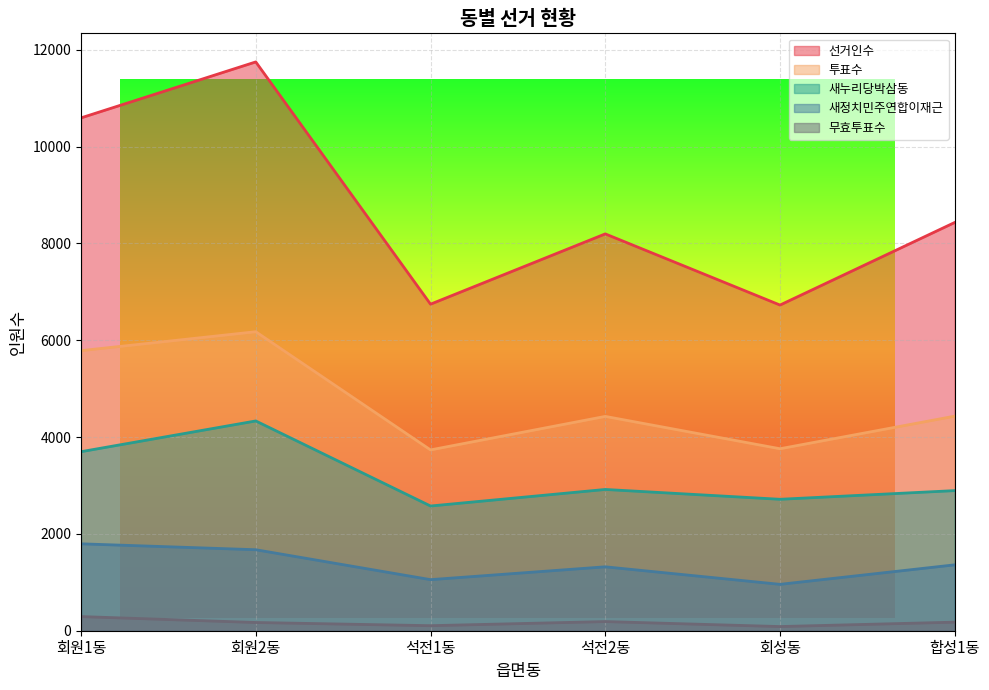

In 무효투표수, how many points are lower than both neighbors (excluding endpoints)?

2